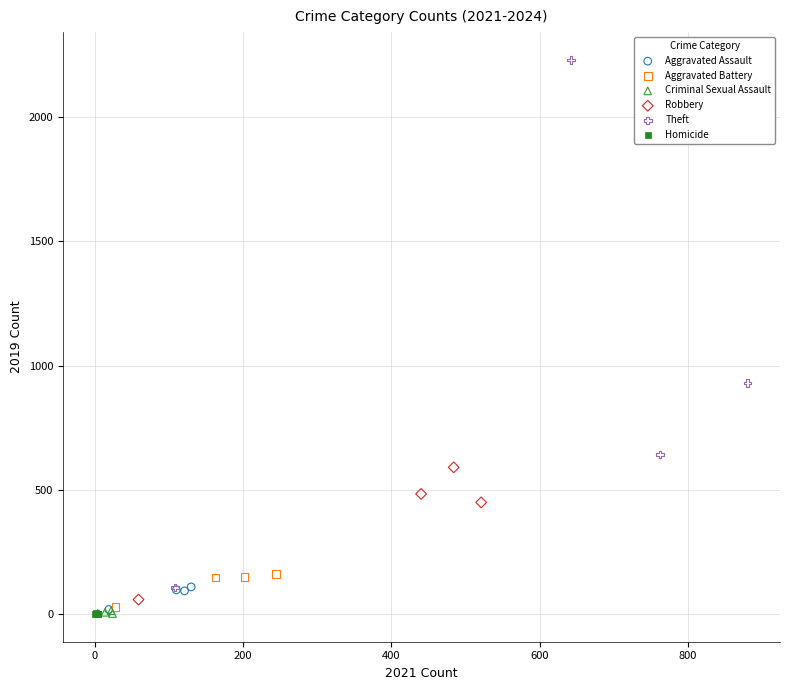

Which series contains the highest Y value?

Theft